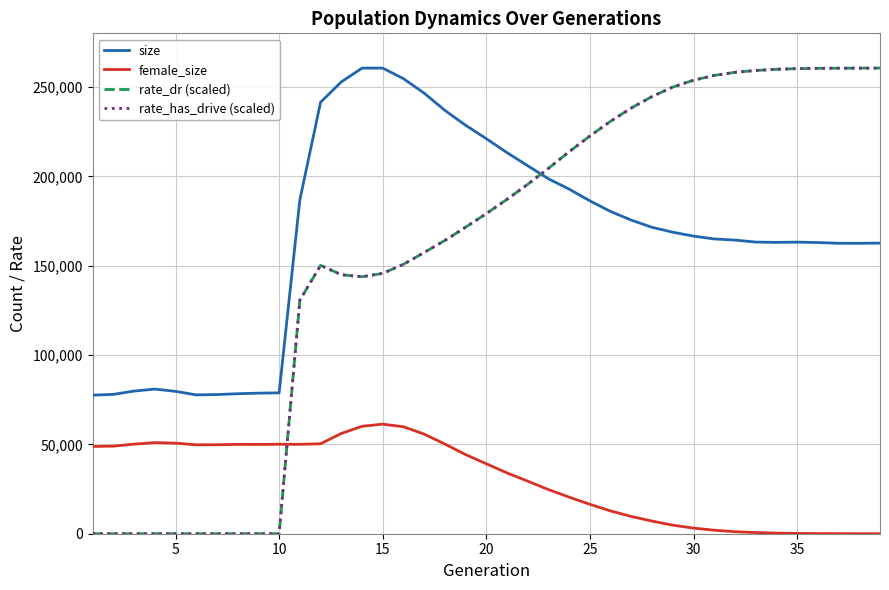

Does the chart have visible grid lines?

Yes